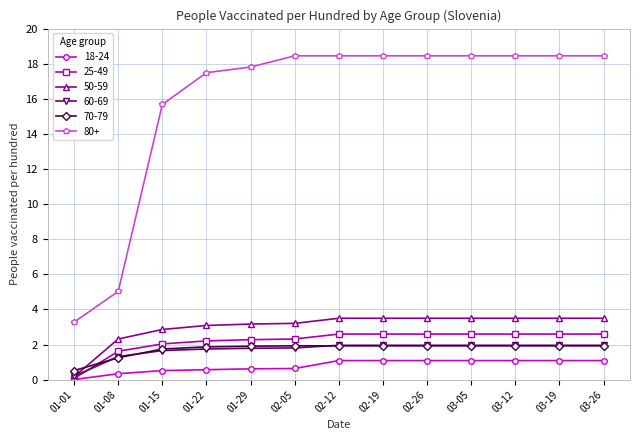

Where do 60-69 and 70-79 first cross each other?

01-01 and 01-08